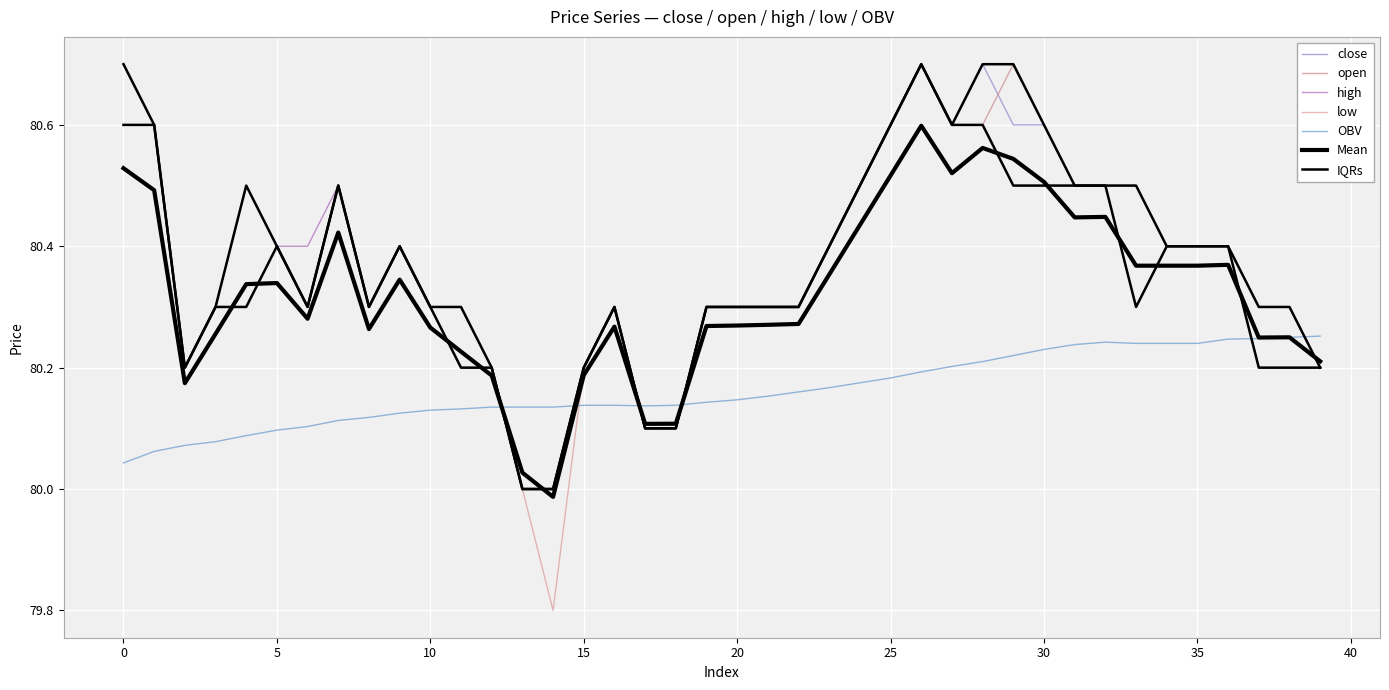

Which category has the lowest value in the close series?

13